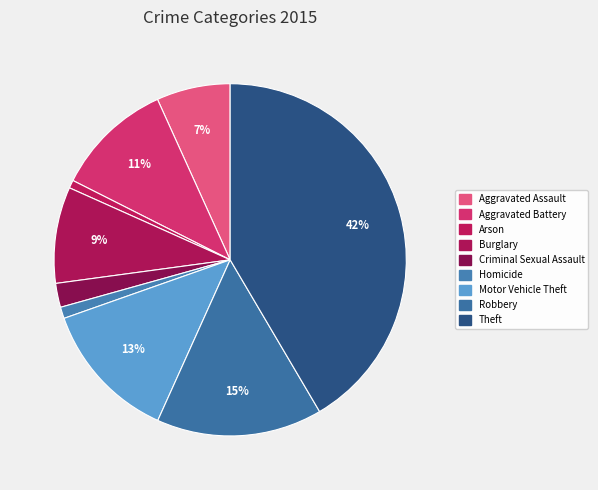

What percentage is NOT represented by Burglary?

91.2%